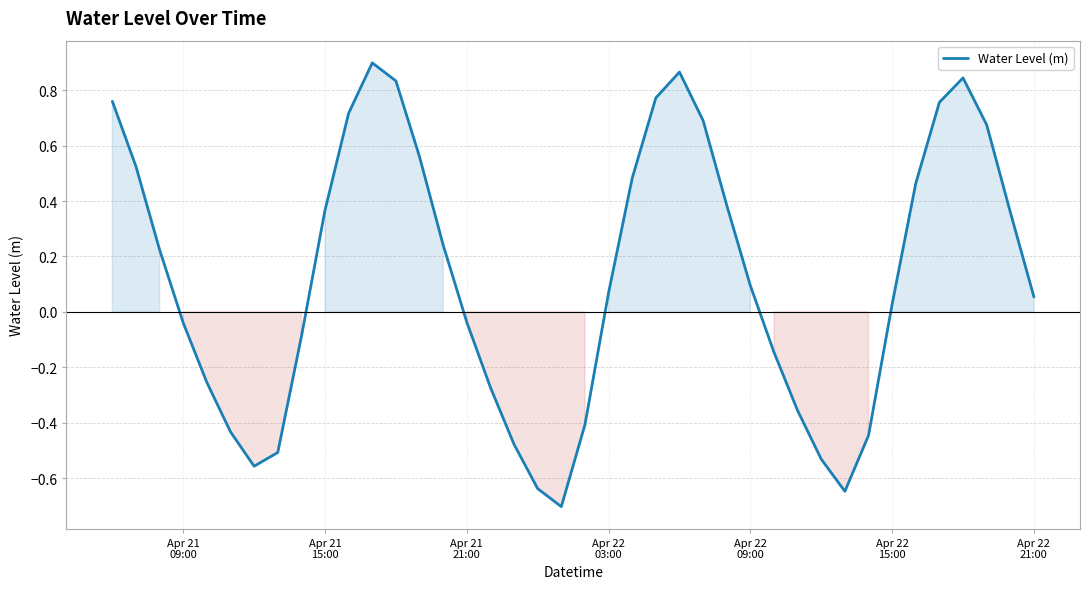

Is this an area chart (filled region under the line)?

No